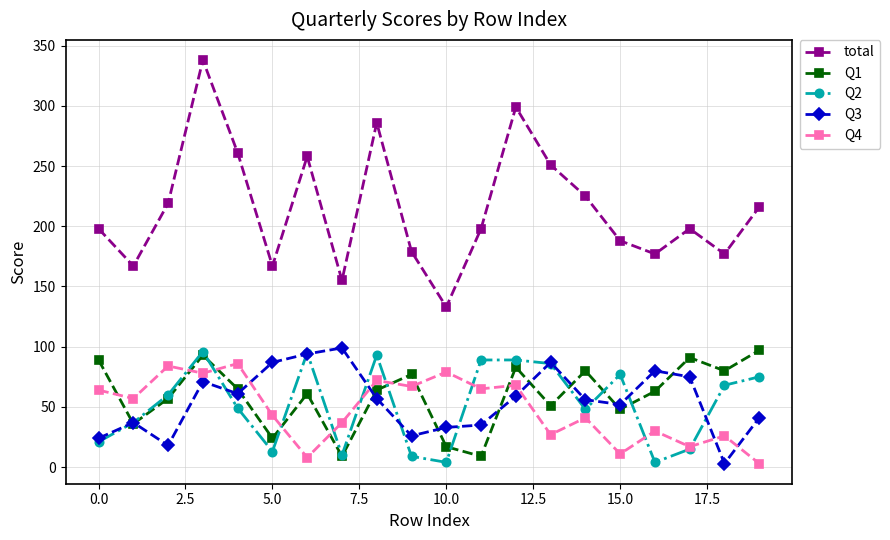

Which series has the largest total across all categories?

total